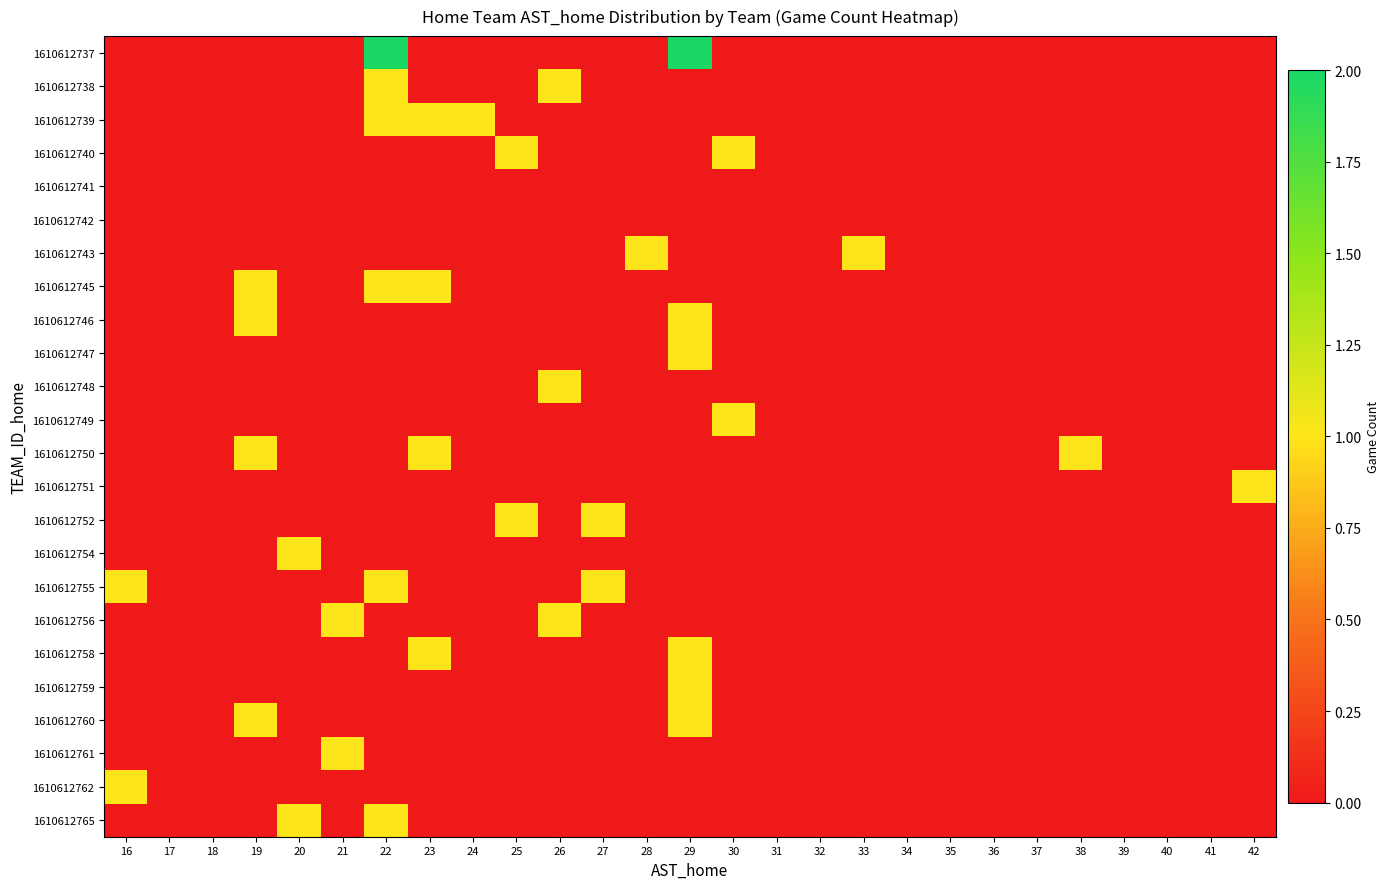

Which label corresponds to the largest value in the chart?

22